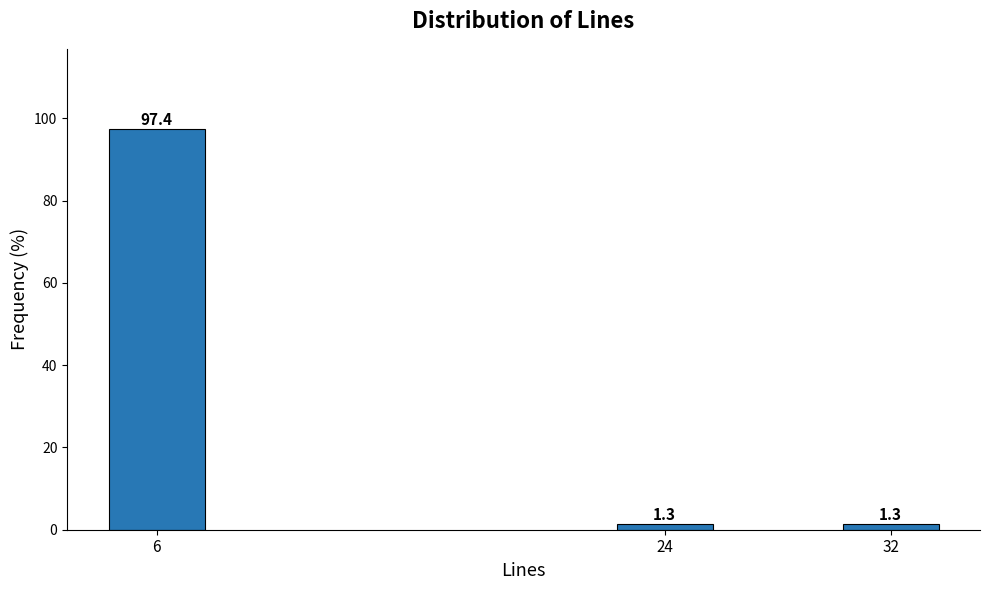

Reading left to right, transcribe all the data shown in this chart.

97.4	1.3	1.3